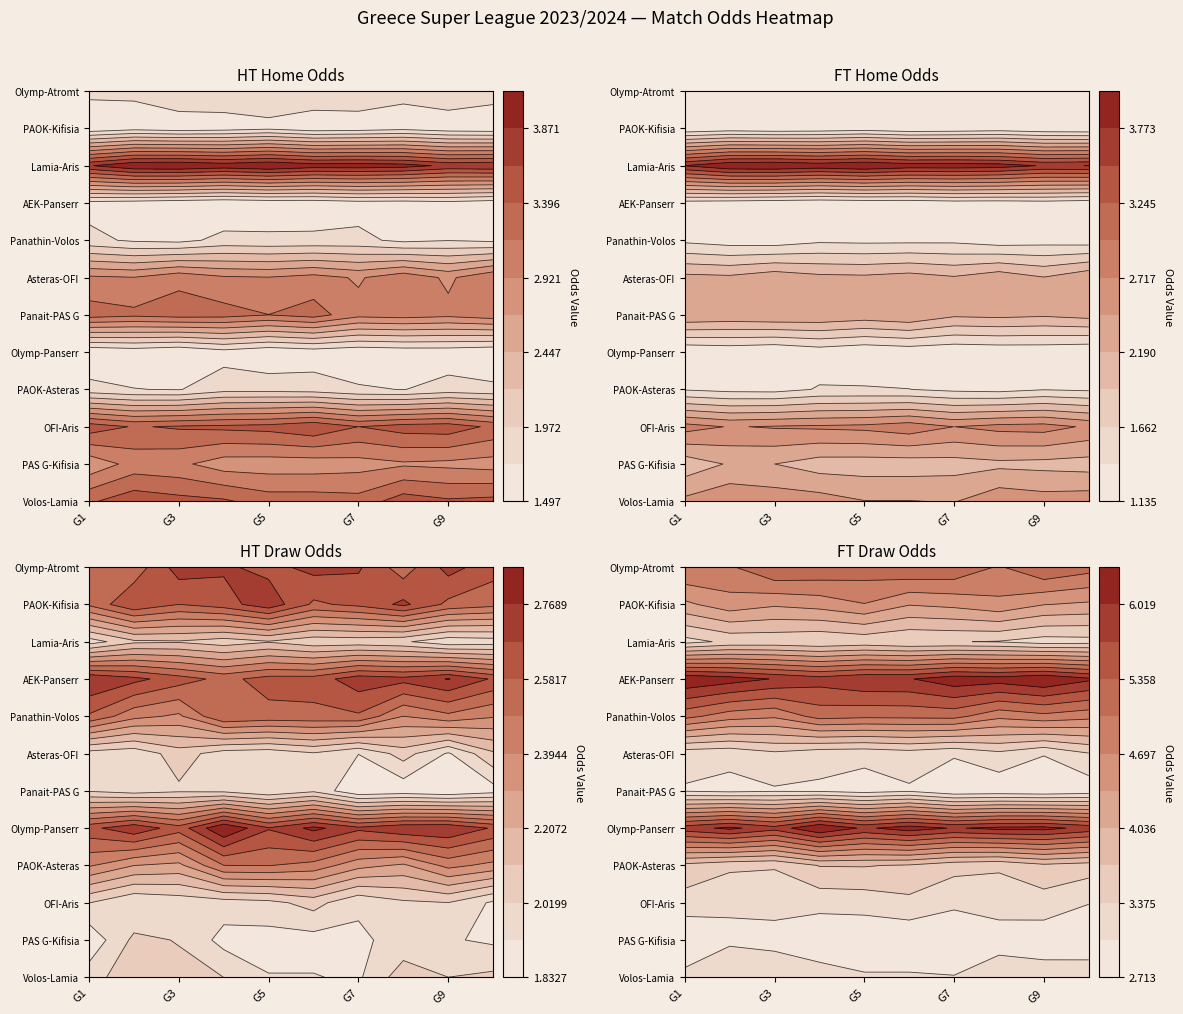

True or false: HT_Odds_H has a value of 0.4 at 7.

False